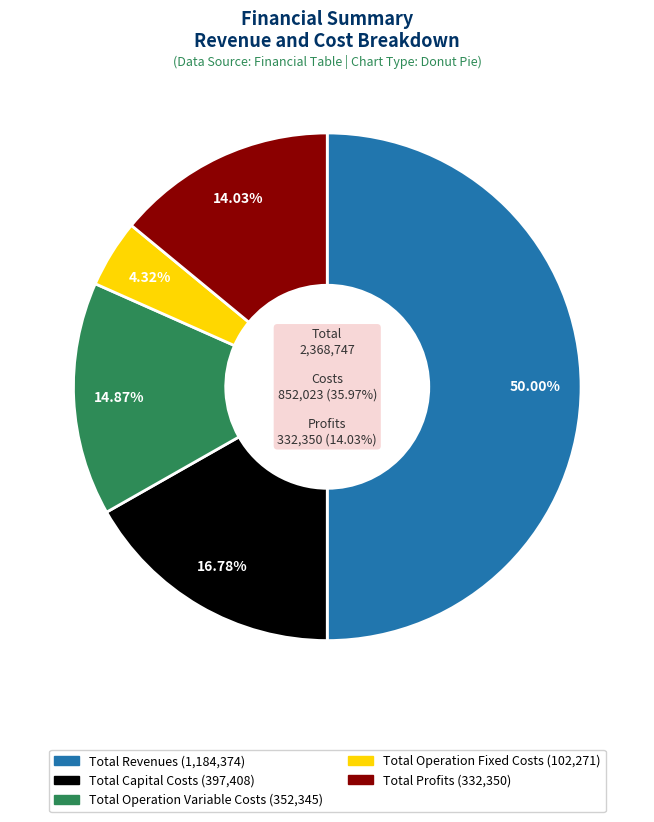

What is the change in value from Total Operation Variable Costs to Total Operation Fixed Costs?

-250073.7